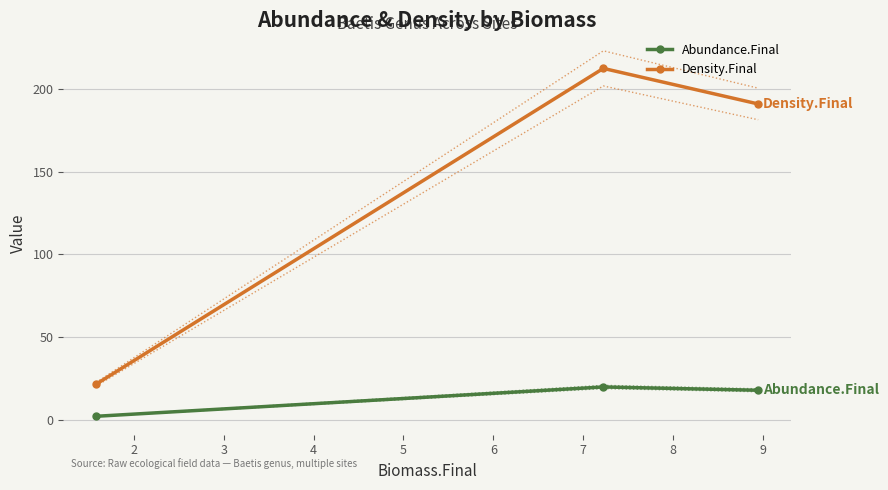

Reading right to left, transcribe all the data shown in this chart.

Abundance.Final: 17.8	19.8	2.0
Density.Final: 191.1	212.6	21.5